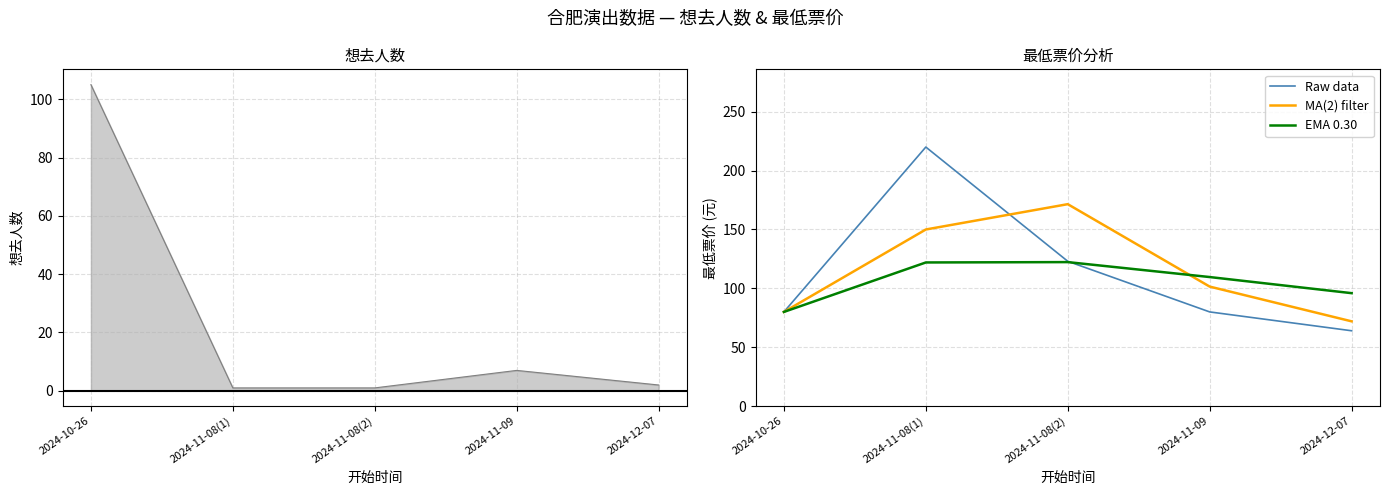

At which category is the sum across all series the highest?

2024-11-08(1)